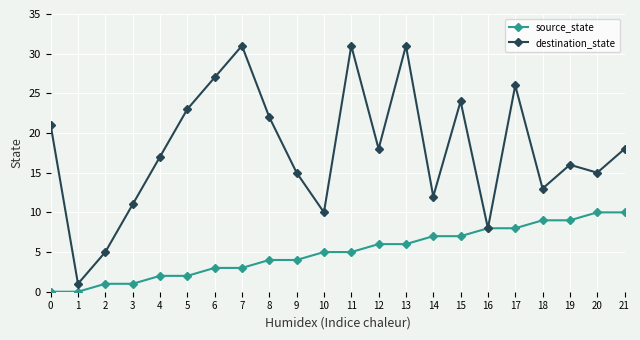

The value of destination_state at 14 is 12. True or false?

True